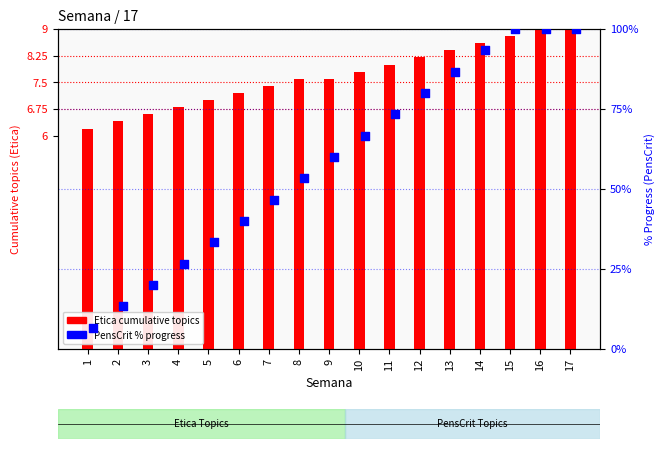

At which category is the sum across all series the highest?

16